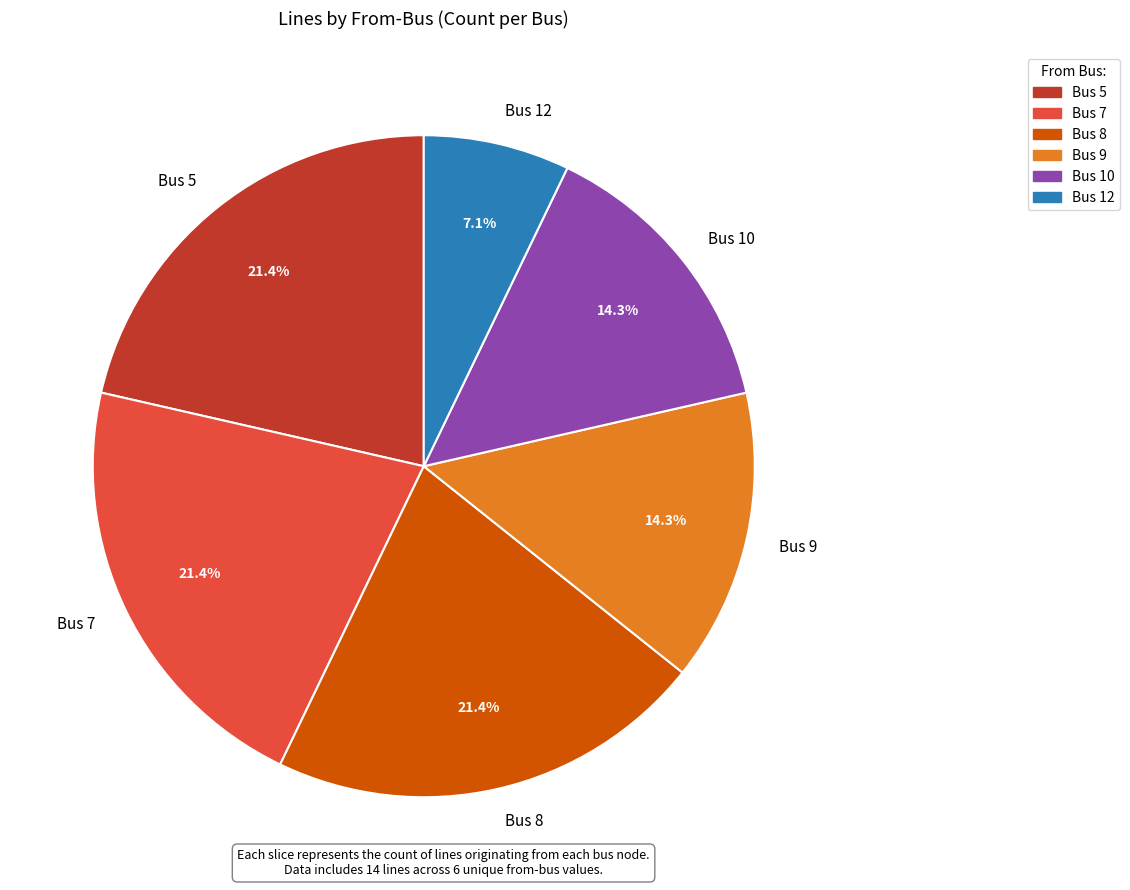

The Bus 12 slice represents 7% of the pie. True or false?

True